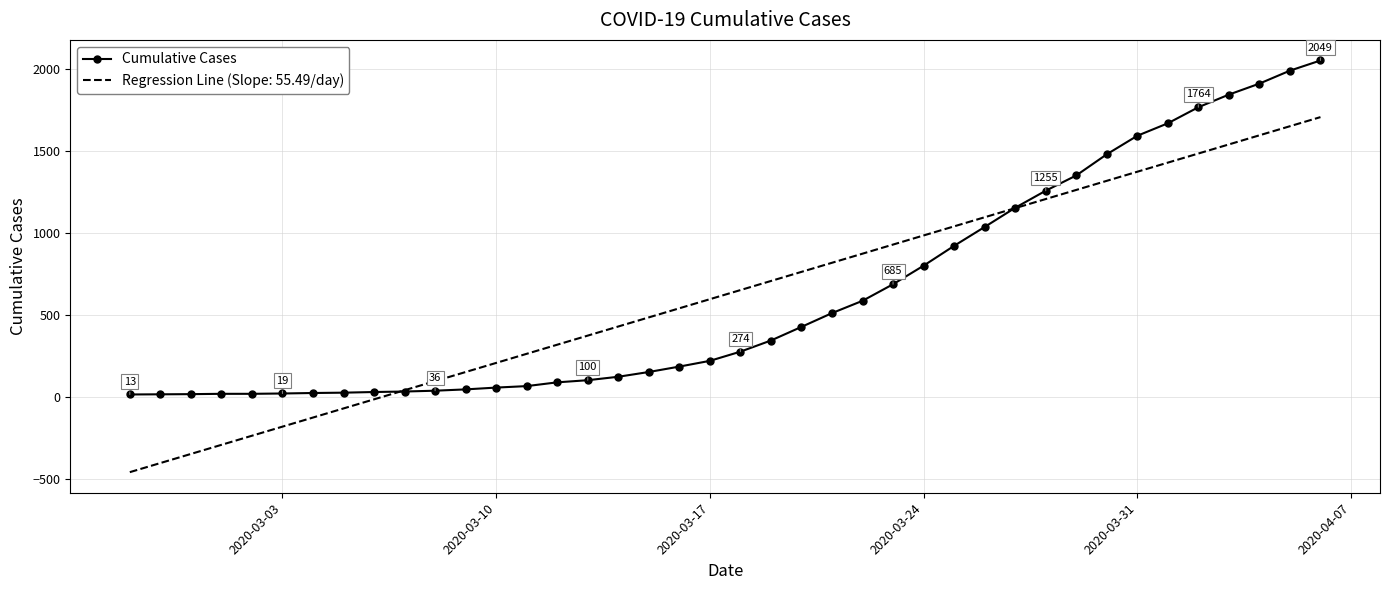

What is the minimum value for Regression Line (Slope: 55.49/day)?

-460.5